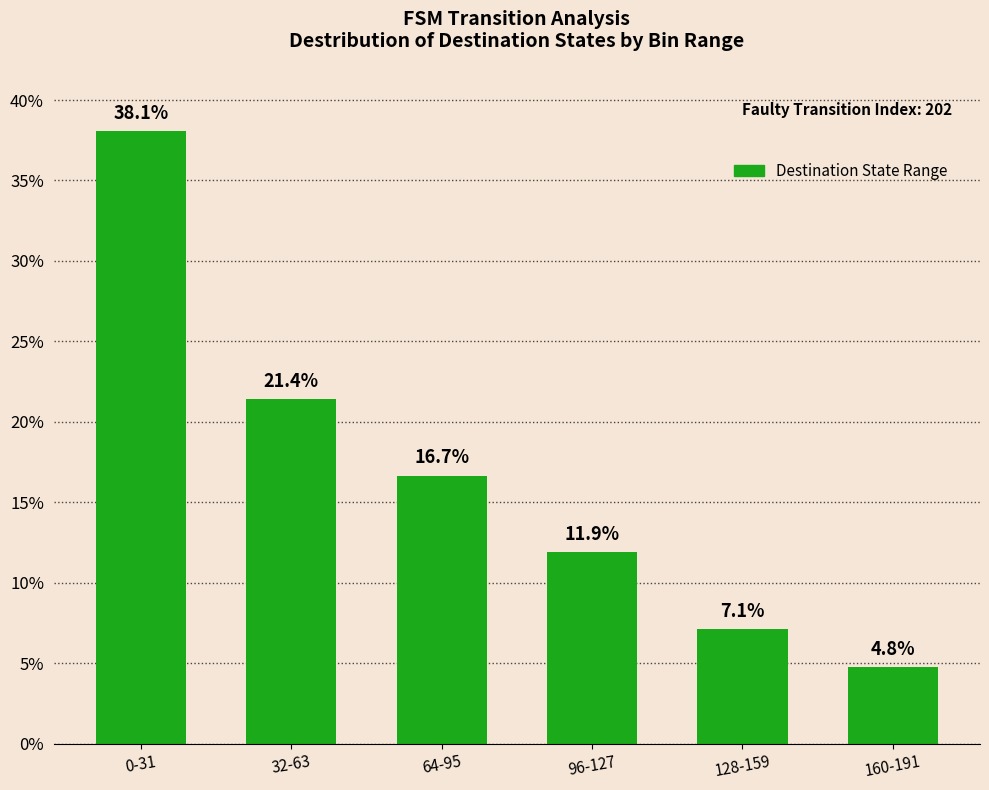

What position from the left is 128-159?

5